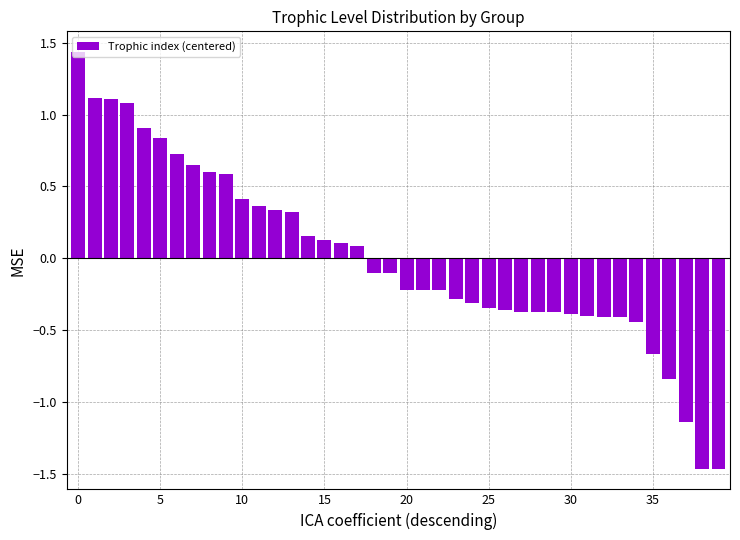

What is the difference between the maximum and minimum values?

2.9